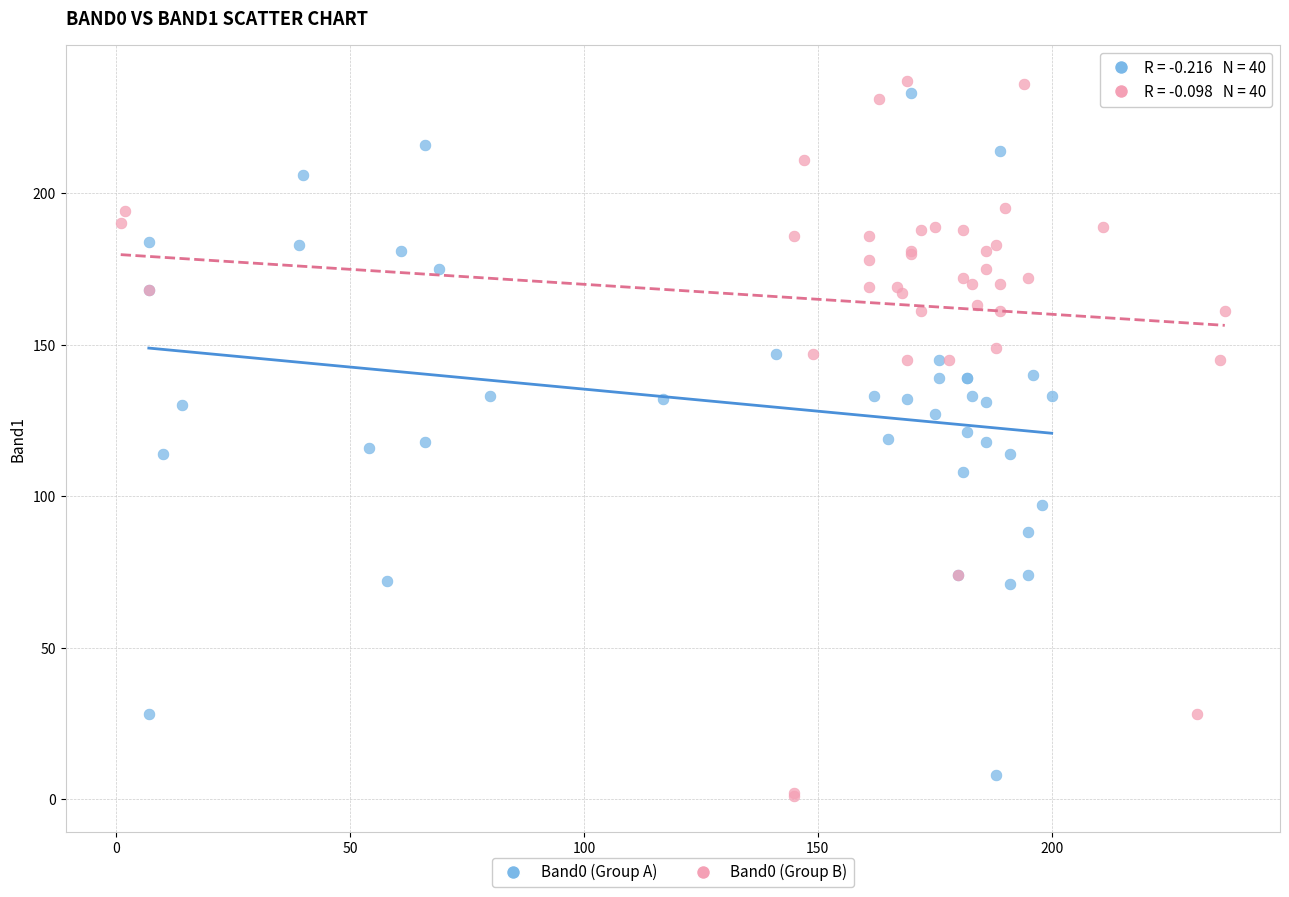

Which series has the largest Y range (max minus min)?

Band0 (Group B)